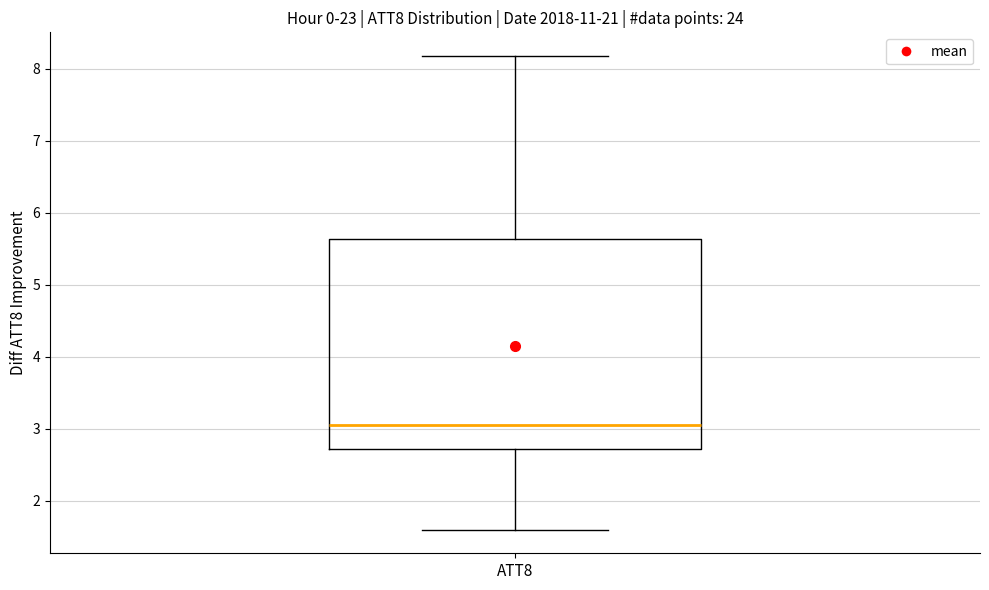

Read this box plot against the y-axis: the position of the median line, the range covered by the box, and the ends of both whiskers. The values are not printed on the chart, so give them approximately, as read against the axis.

median 3.0, box 2.7 to 5.6, whiskers 1.6 to 8.2